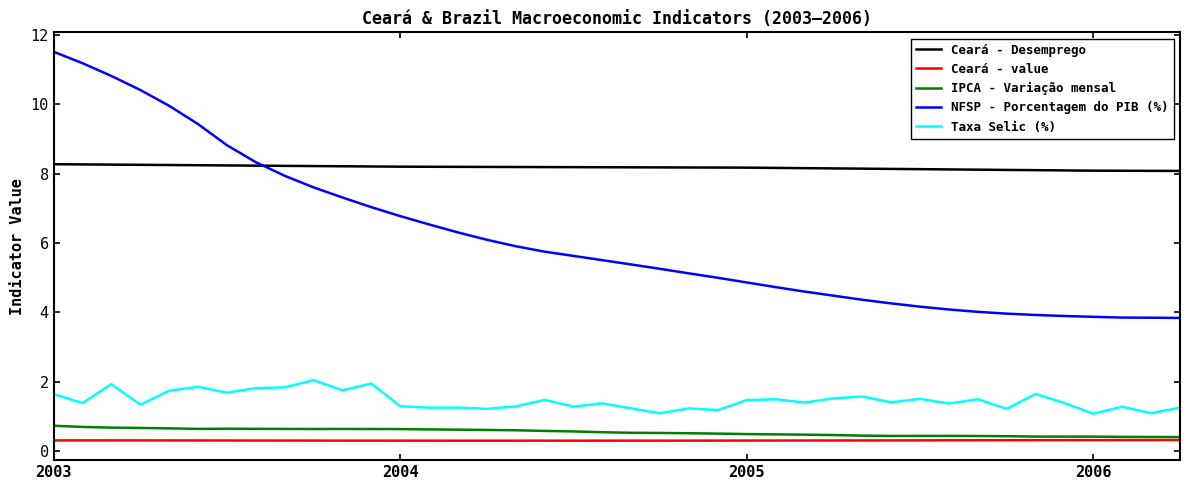

Which series has the largest total across all categories?

Ceará - Desemprego